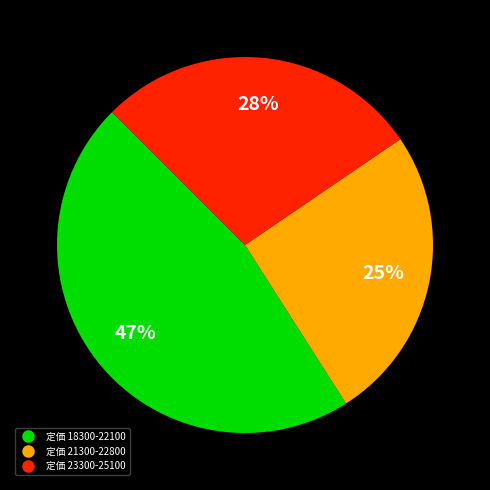

To the nearest percent, what is the average slice percentage?

33%